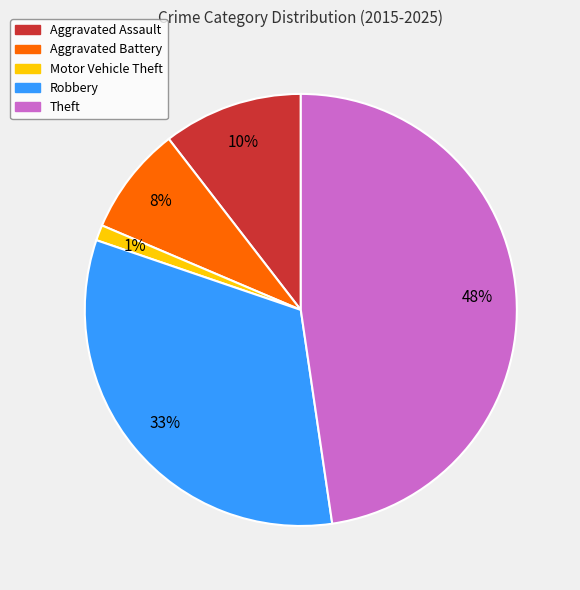

Between Aggravated Assault and Robbery, which is larger?

Robbery